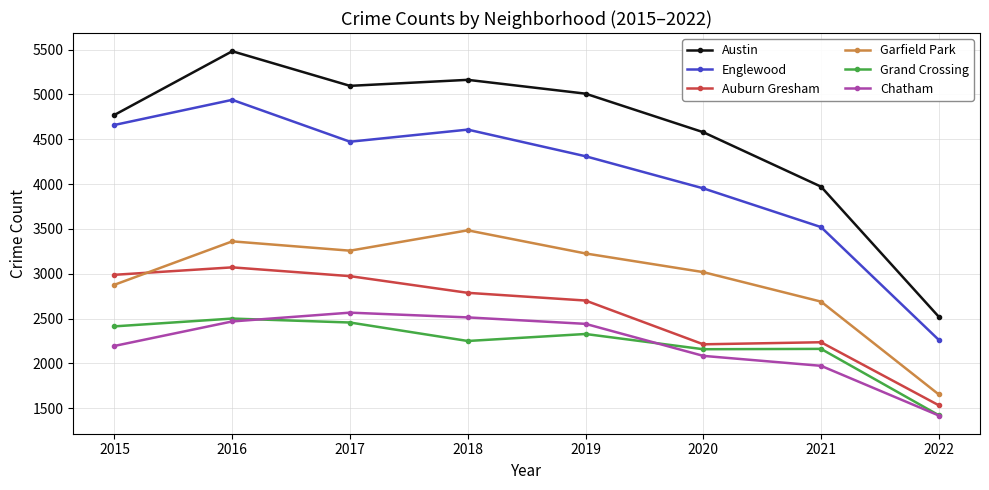

What is the greatest value displayed?

5481